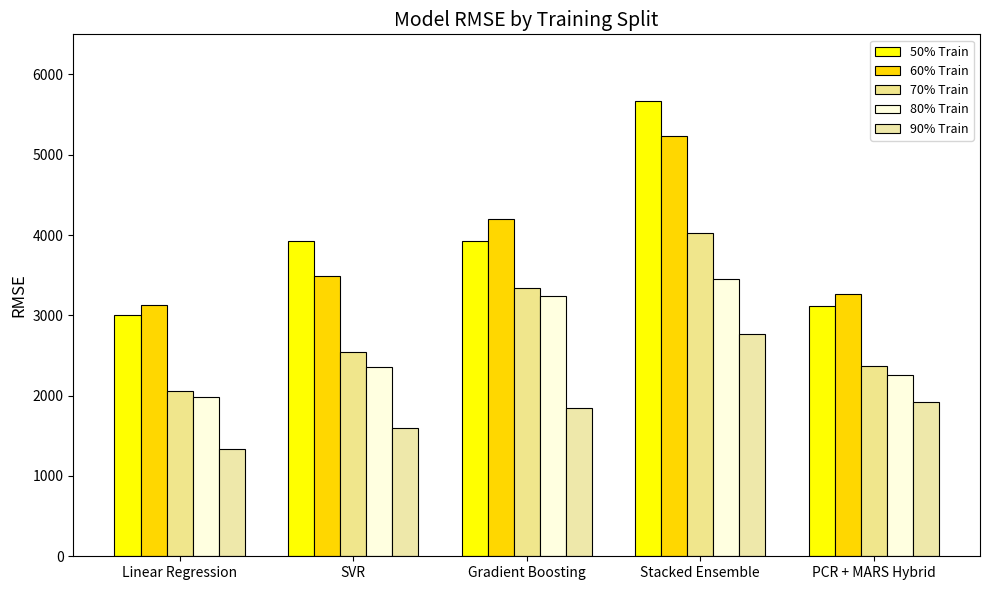

What is the difference between the maximum and minimum values in the 90% Train series?

1430.7